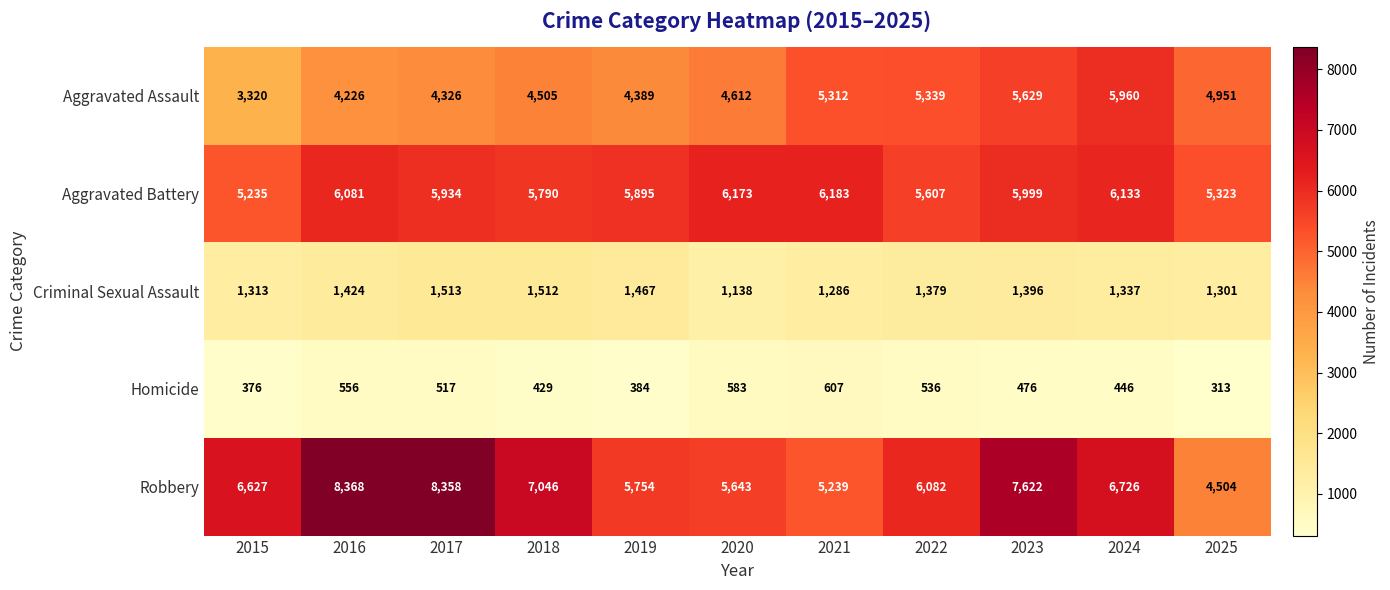

Between 2015 and 2022, which series saw the biggest shift?

Aggravated Assault